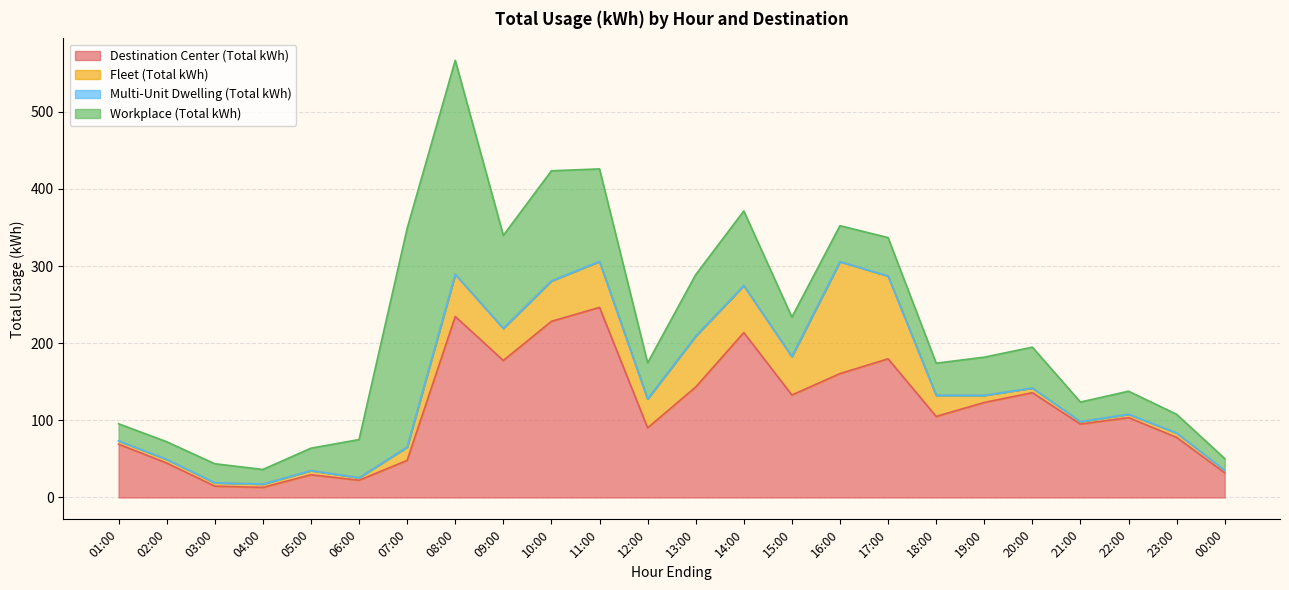

How many intersections are there between Workplace (Total kWh) and Destination Center (Total kWh)?

4